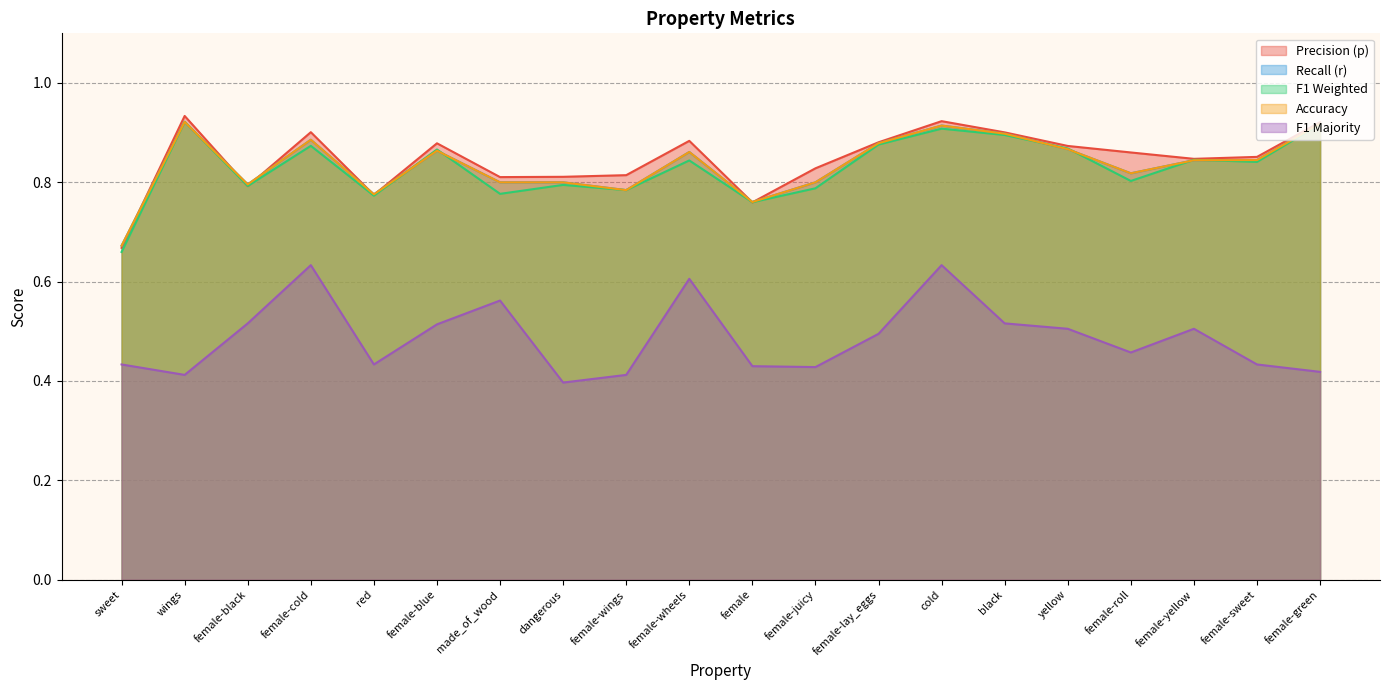

True or false: f1_majority has more than 0 points higher than both neighbors.

True